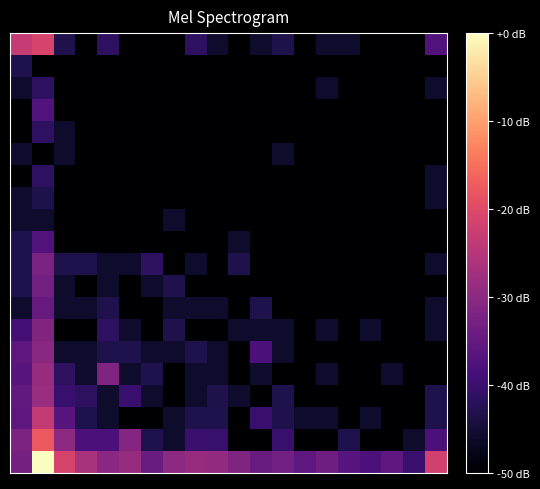

How many categories are shown in the chart?

20